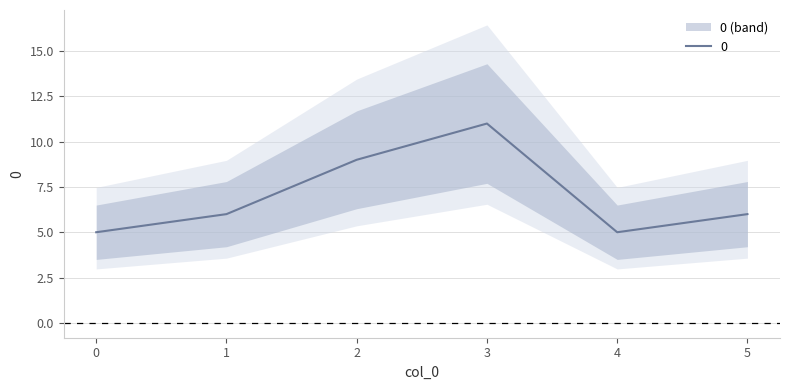

True or false: there are more than 0 points higher than both neighbors.

True